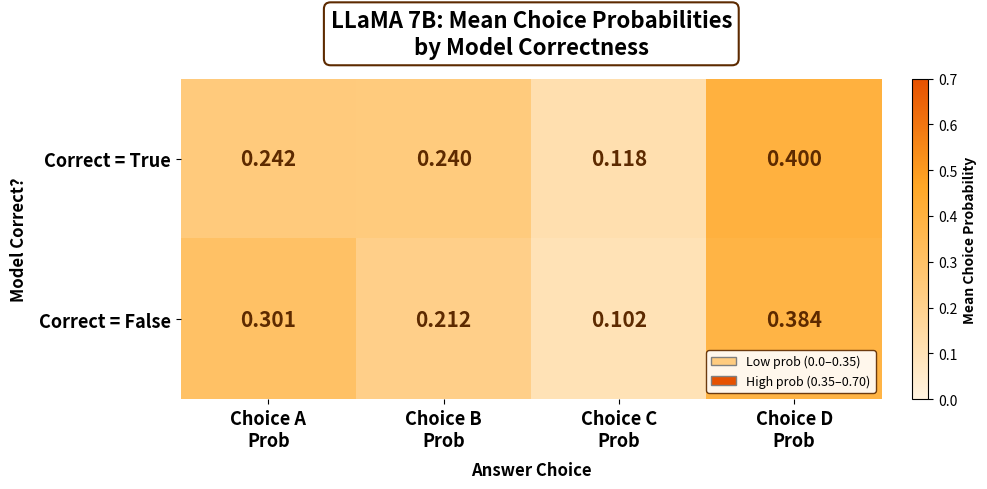

Which series has the largest total across all categories?

Correct = True